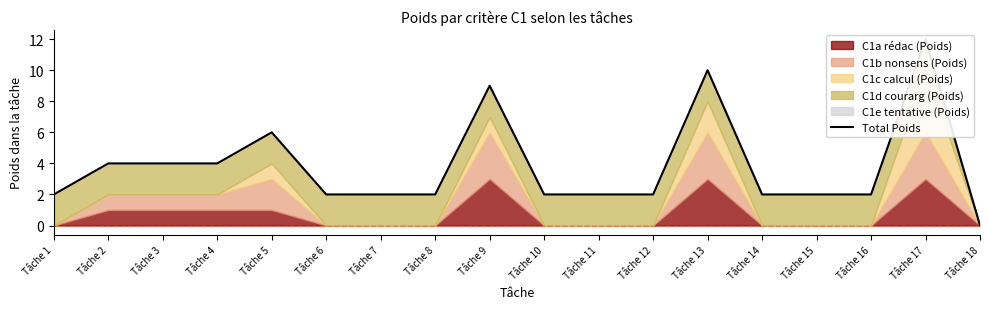

True or false: there are more than 1 points higher than both neighbors.

True